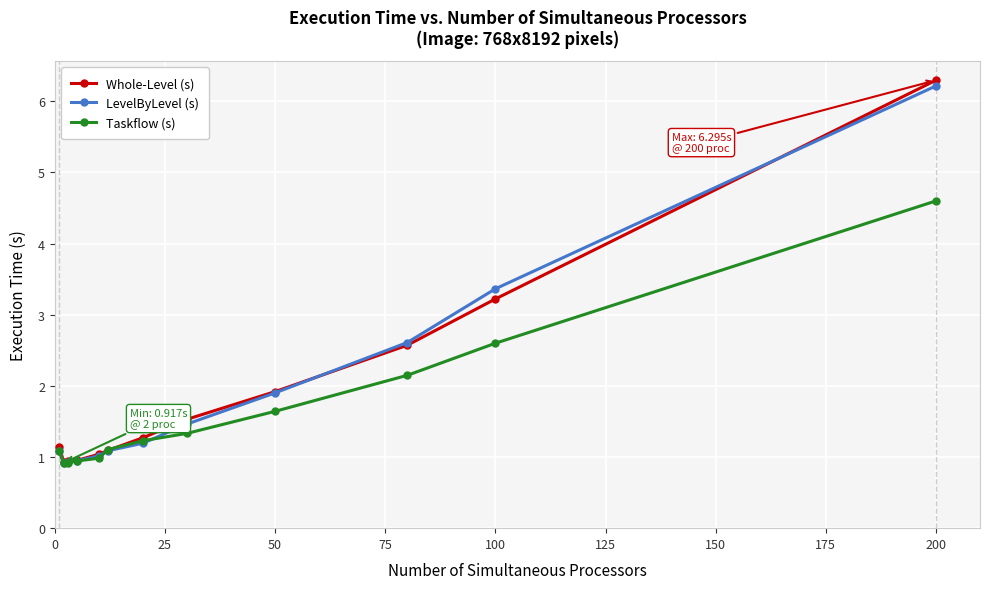

How many series are shown in this chart?

3